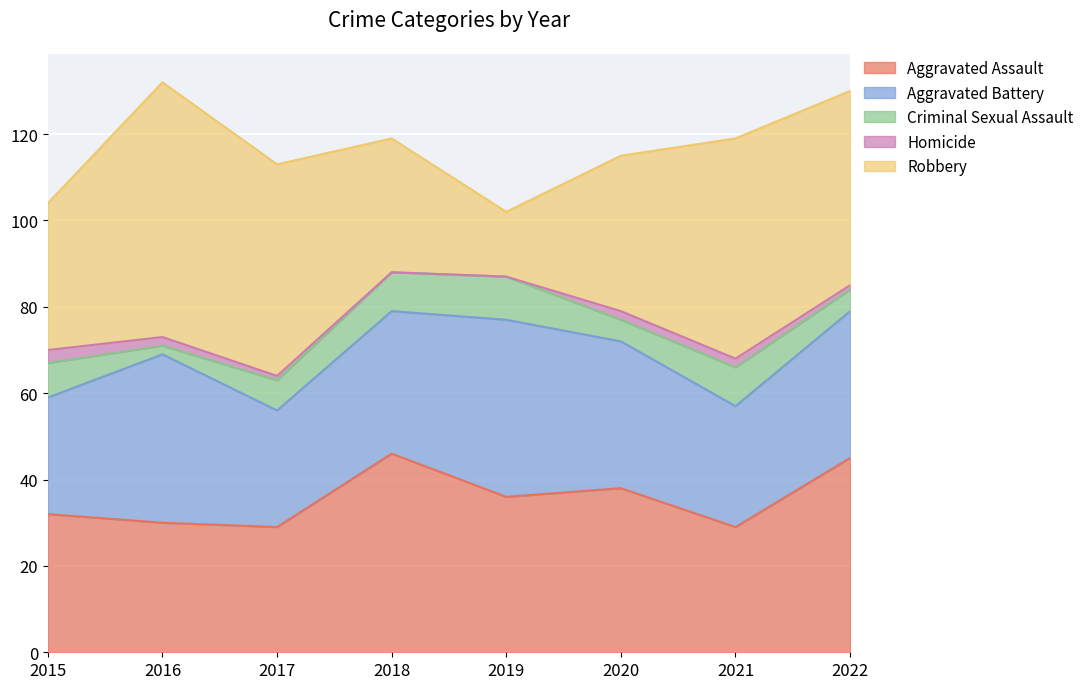

Reading left to right, list all the values displayed in this chart.

Aggravated Assault: 2015=32	2016=30	2017=29	2018=46	2019=36	2020=38	2021=29	2022=45
Aggravated Battery: 2015=27	2016=39	2017=27	2018=33	2019=41	2020=34	2021=28	2022=34
Criminal Sexual Assault: 2015=8	2016=2	2017=7	2018=9	2019=10	2020=5	2021=9	2022=5
Homicide: 2015=3	2016=2	2017=1	2018=0	2019=0	2020=2	2021=2	2022=1
Robbery: 2015=34	2016=59	2017=49	2018=31	2019=15	2020=36	2021=51	2022=45